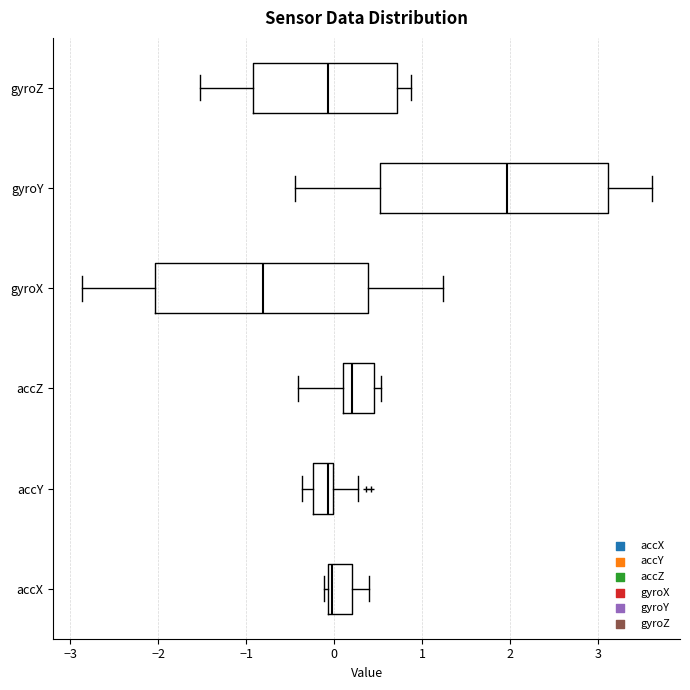

Which box's median line is the furthest to the right?

gyroY